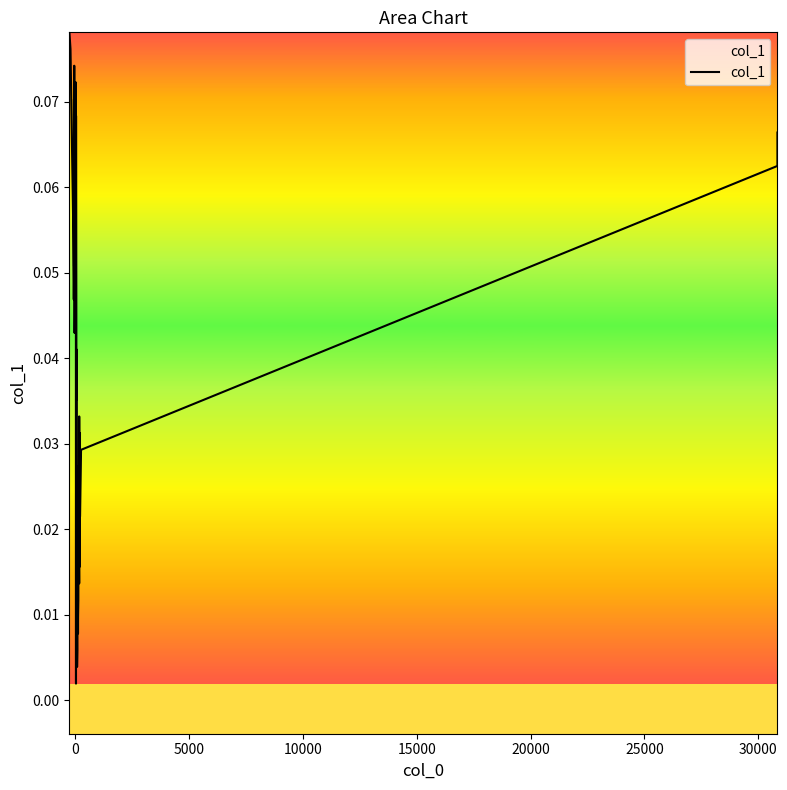

True or false: the data shows 0.0 at 25.

False